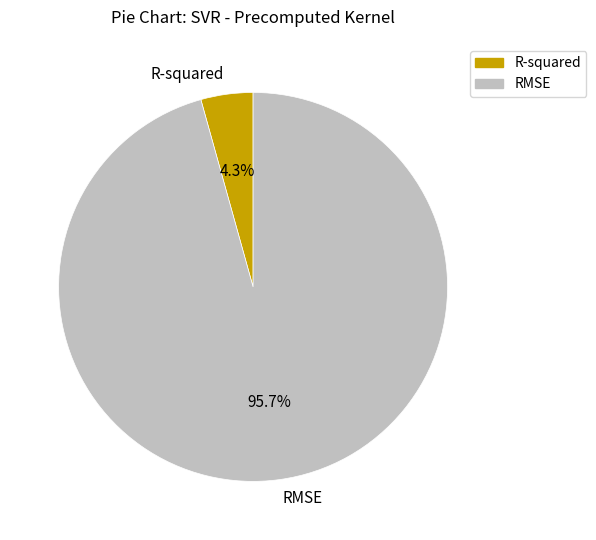

Which has a higher value, R-squared or RMSE?

RMSE